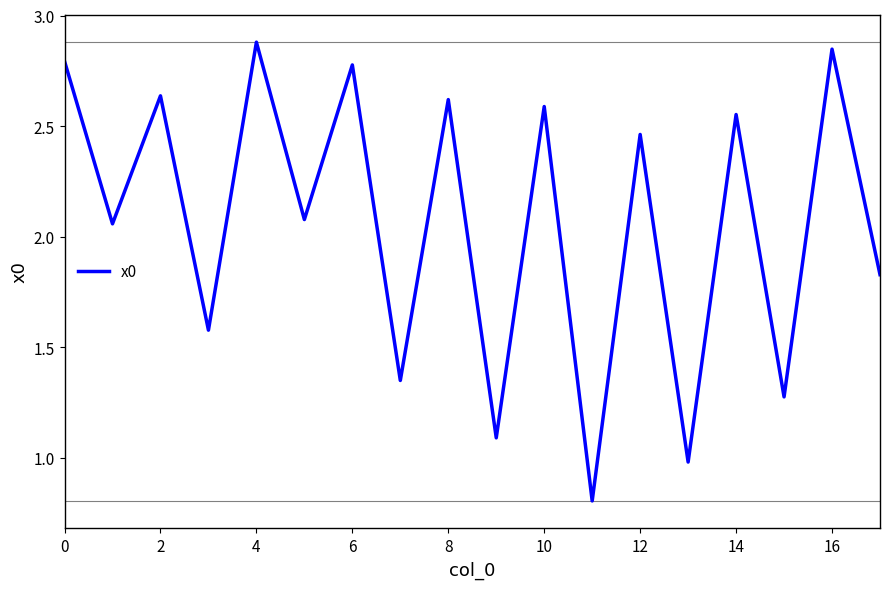

What is the minimum value shown in the chart?

0.8